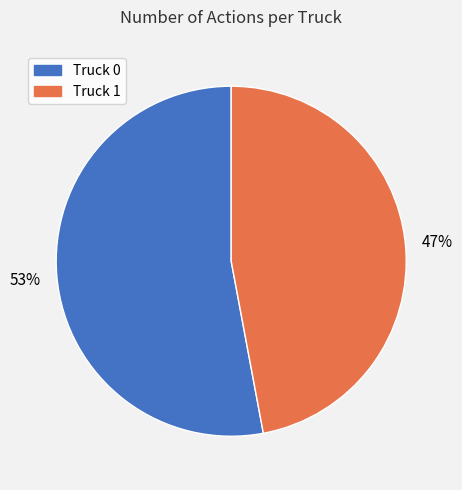

Combined, do Truck 0 and Truck 1 account for over 50%?

Yes